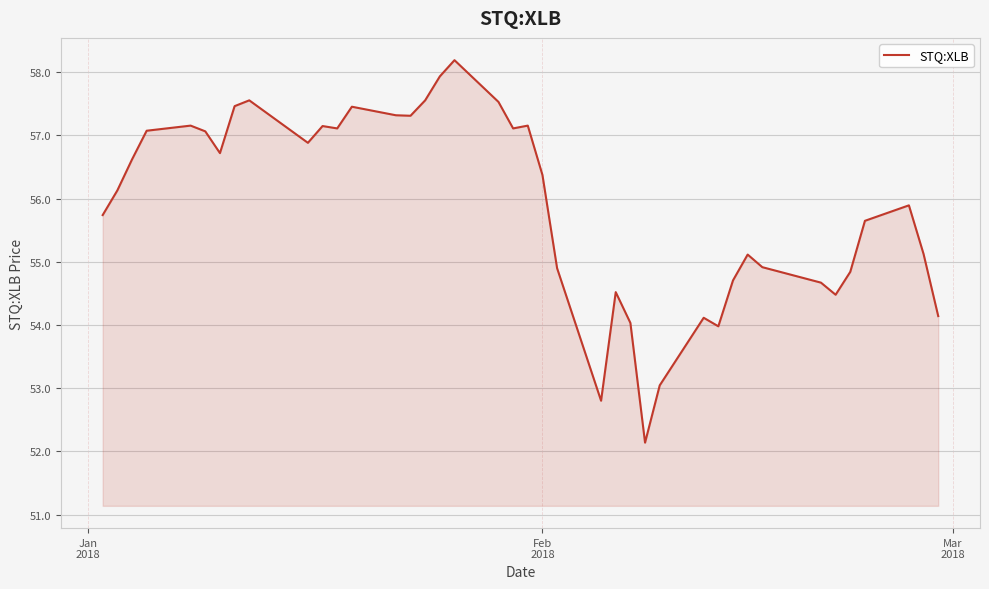

How many lines are shown in the chart?

1